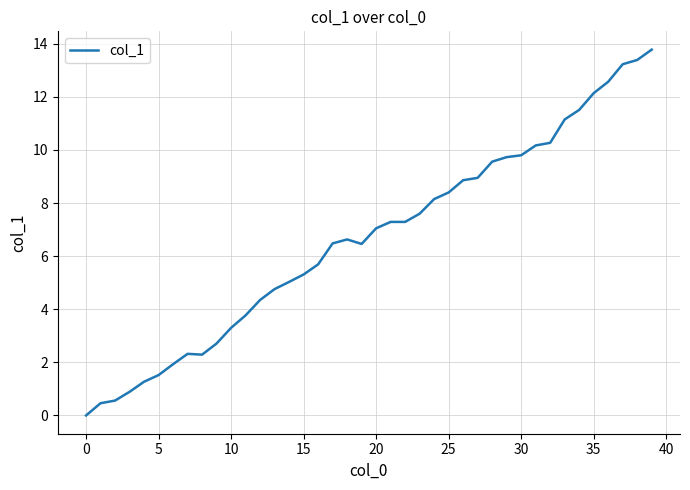

What is the maximum value shown in the chart?

13.8